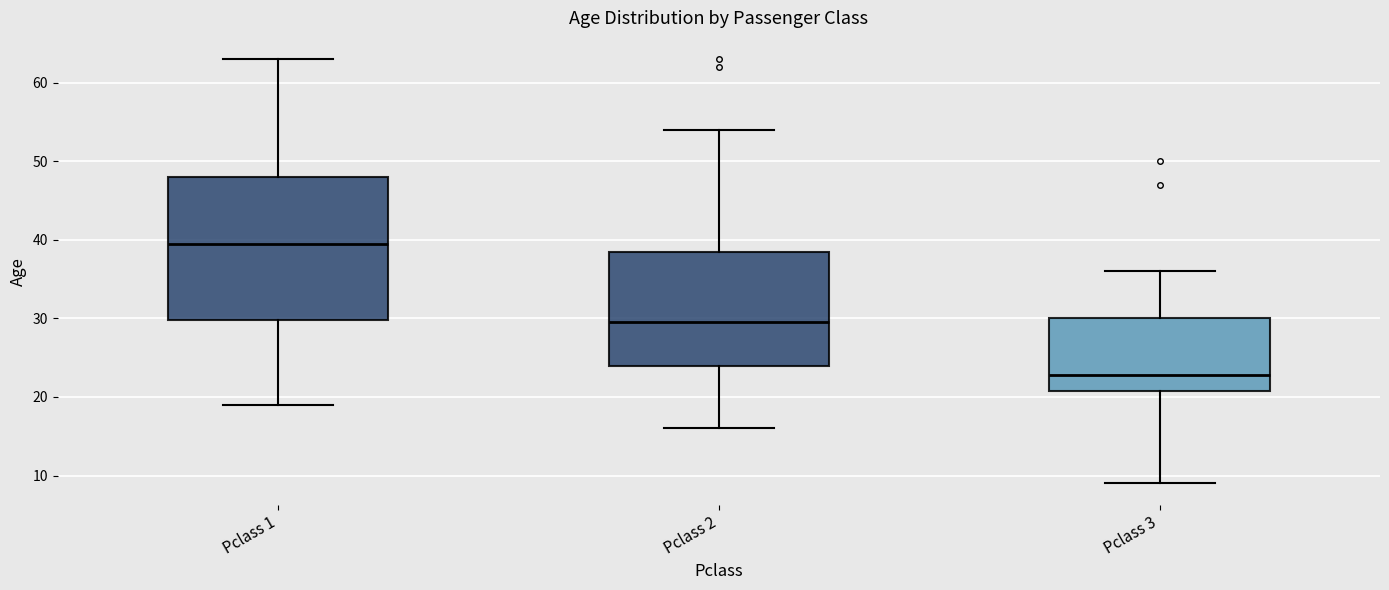

Where does the lower whisker of the box for Pclass 1 end on the y-axis? The values are not printed on the chart, so give them approximately, as read against the axis.

19